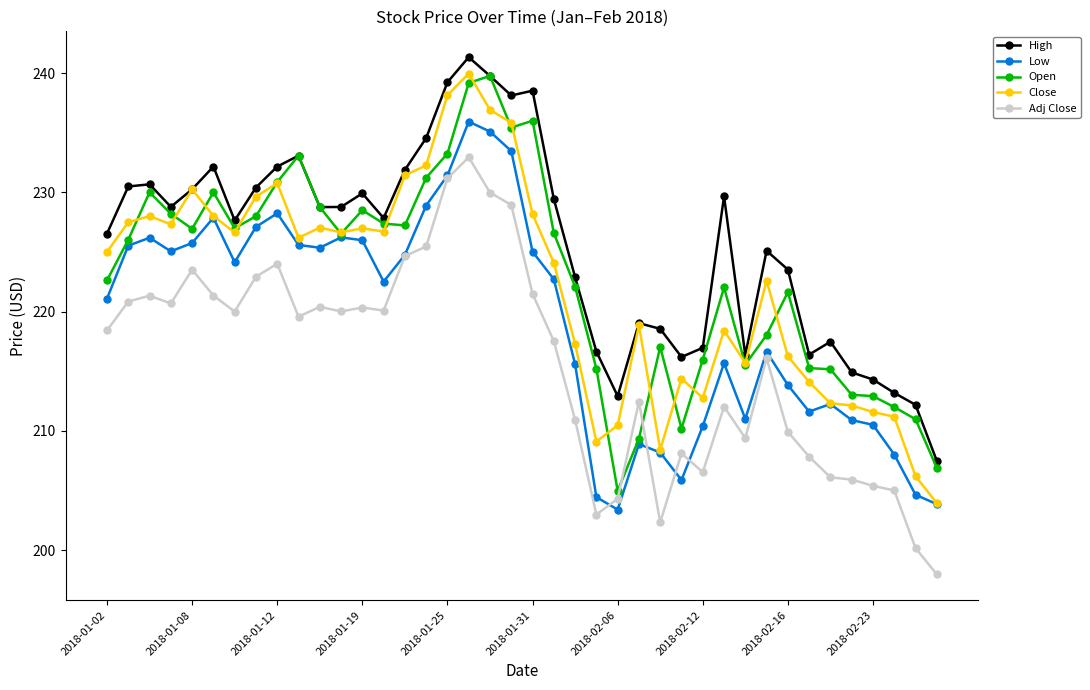

True or false: Close and Adj Close intersect in this chart.

False